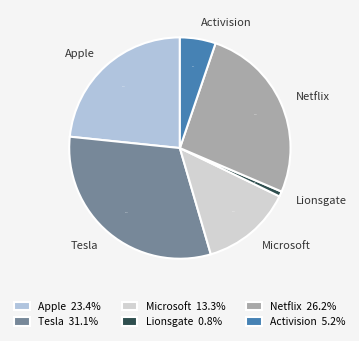

What percentage is the Netflix slice, to the nearest percent?

26%